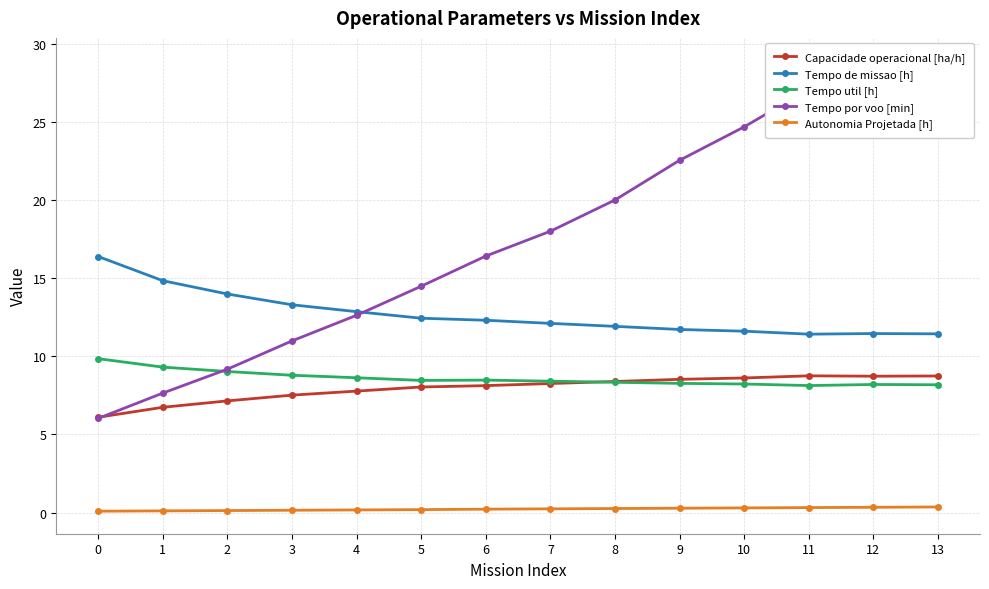

Where is Capacidade operacional [ha/h] nearest to the value 7?

2